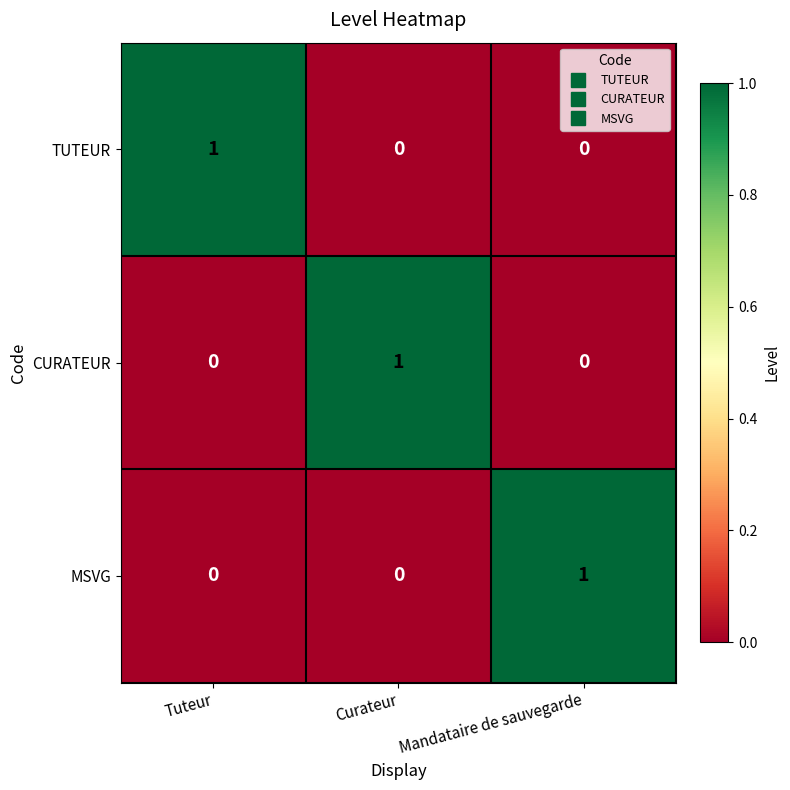

At how many categories does at least one series exceed 0?

3